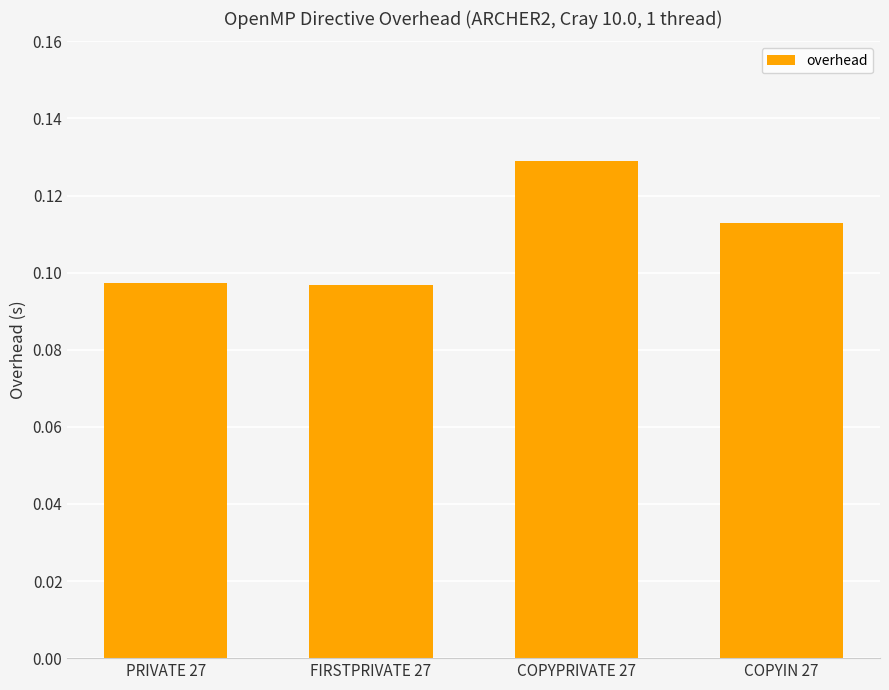

Are the bars horizontal?

No